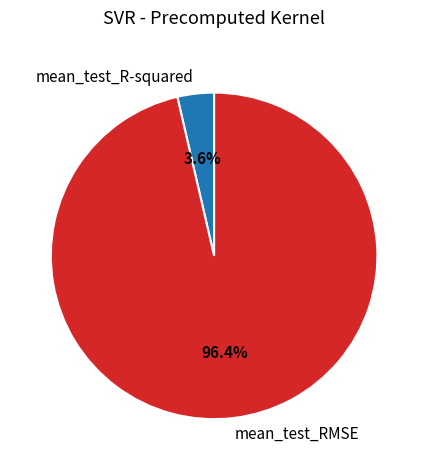

Is mean_test_RMSE the majority of the pie?

Yes